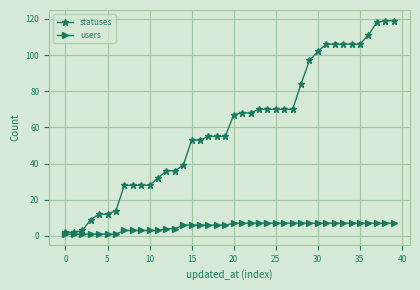

Rank the series by their average value, from lowest to highest.

users, statuses